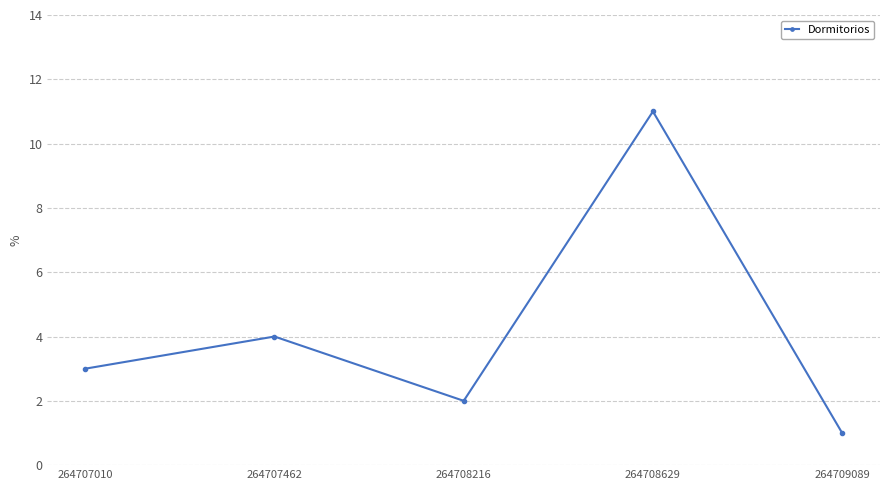

The value at 264707010 is 3. True or false?

True